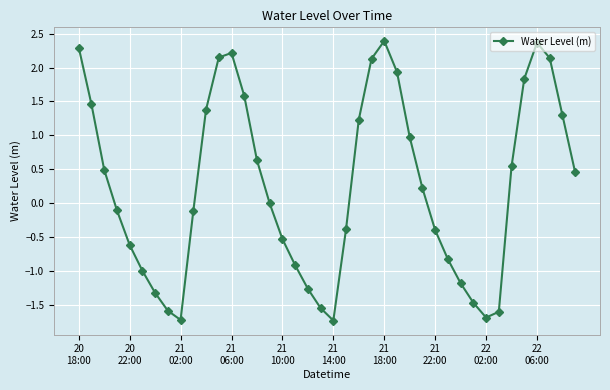

What is the sum of all values?

9.7